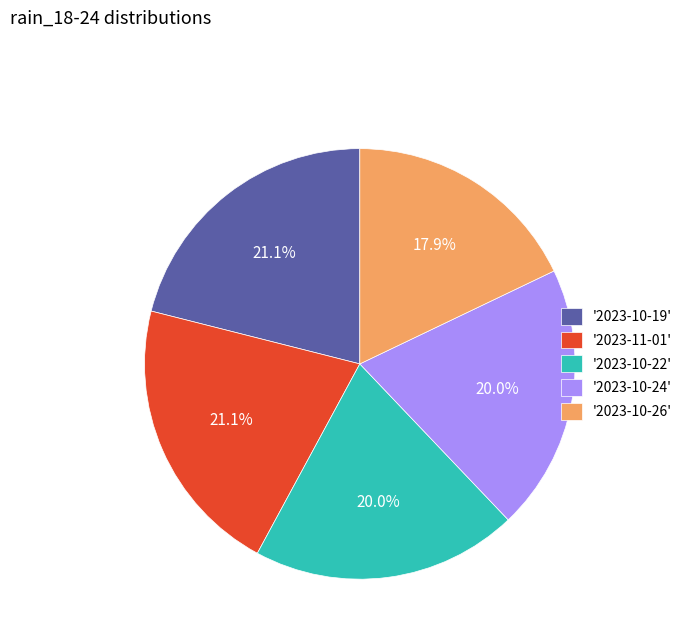

Is there a majority slice in this chart?

No